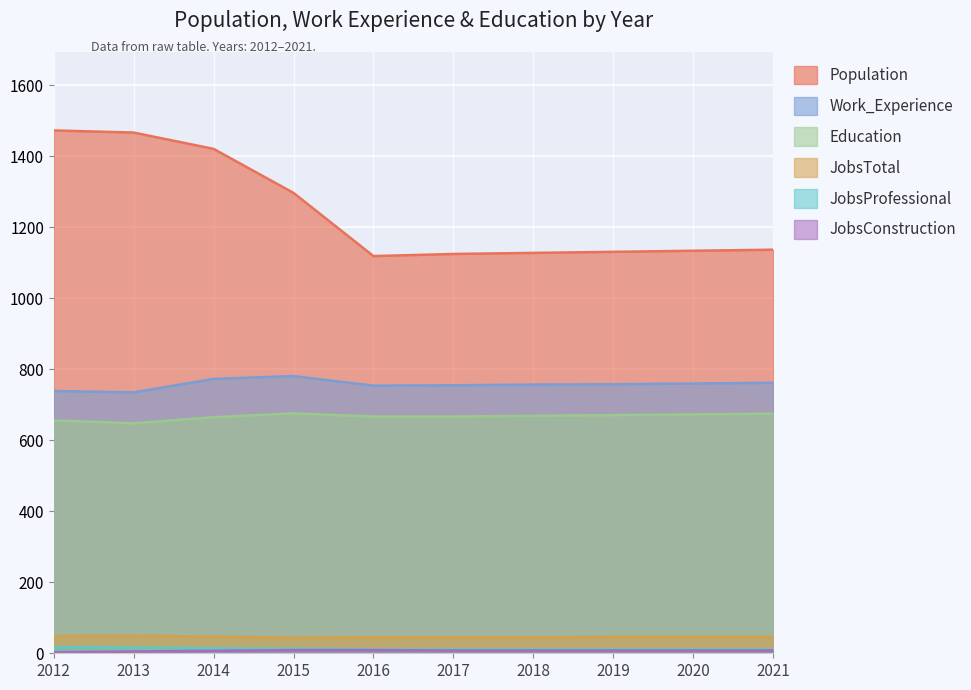

True or false: Population has a value of 1134 at 2020.

True